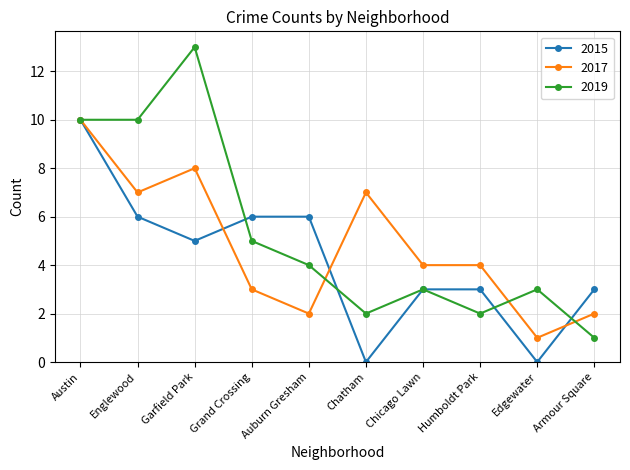

True or false: 2019 has more than 2 interior local peaks.

True